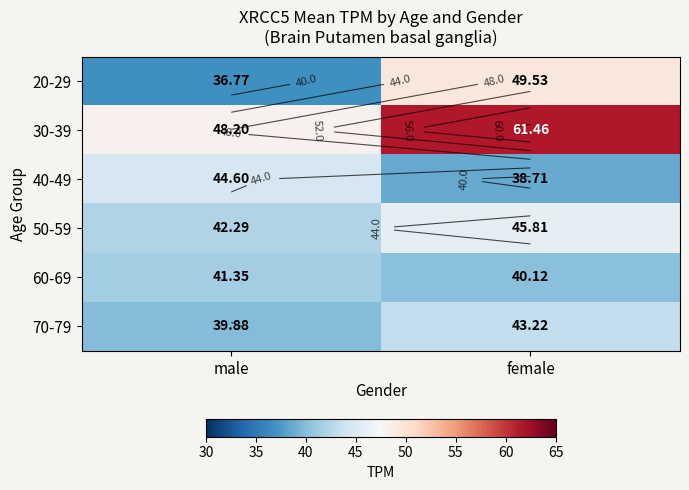

Which series has the largest total across all categories?

30-39